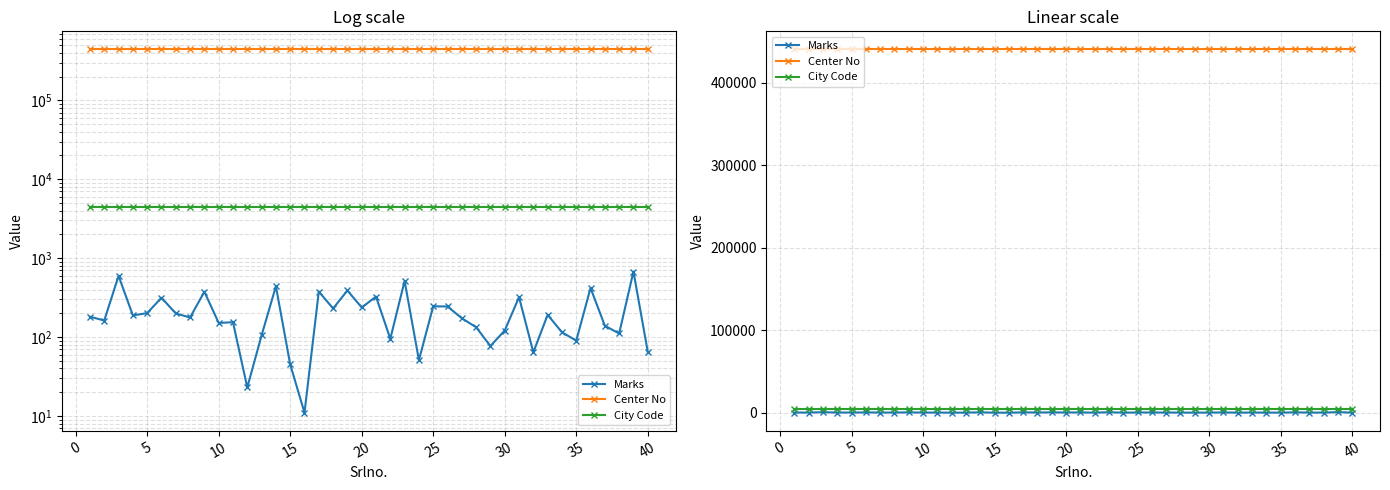

True or false: Marks has a value of 41 at 10.

False